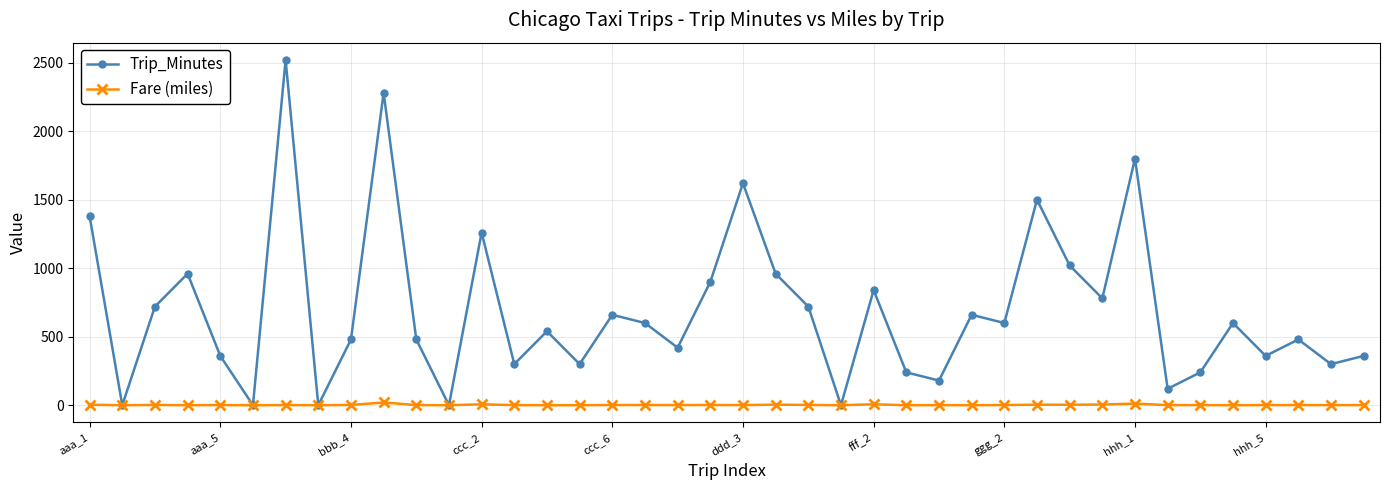

What is the maximum value for Trip_Minutes?

2520.0